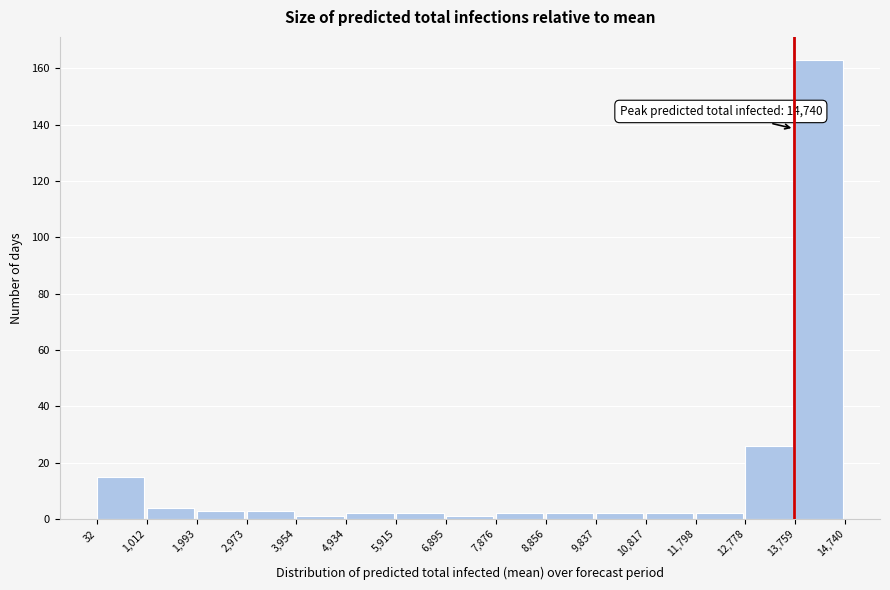

Which range on the x-axis has the tallest bar?

13,759 to 14,740